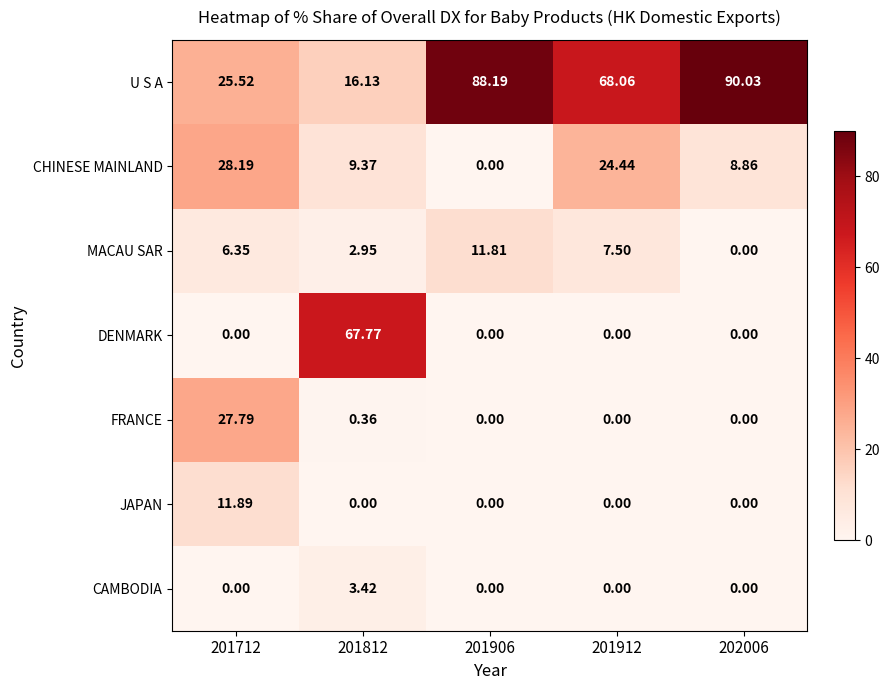

Which series changed the most between 201812 and 202006?

U S A